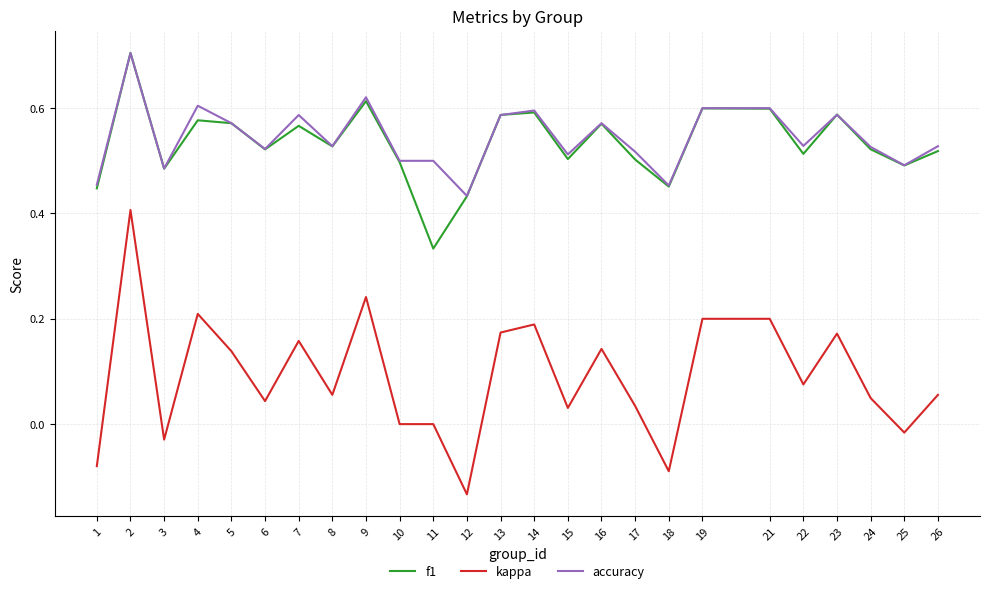

What is the sum of all kappa values?

2.2